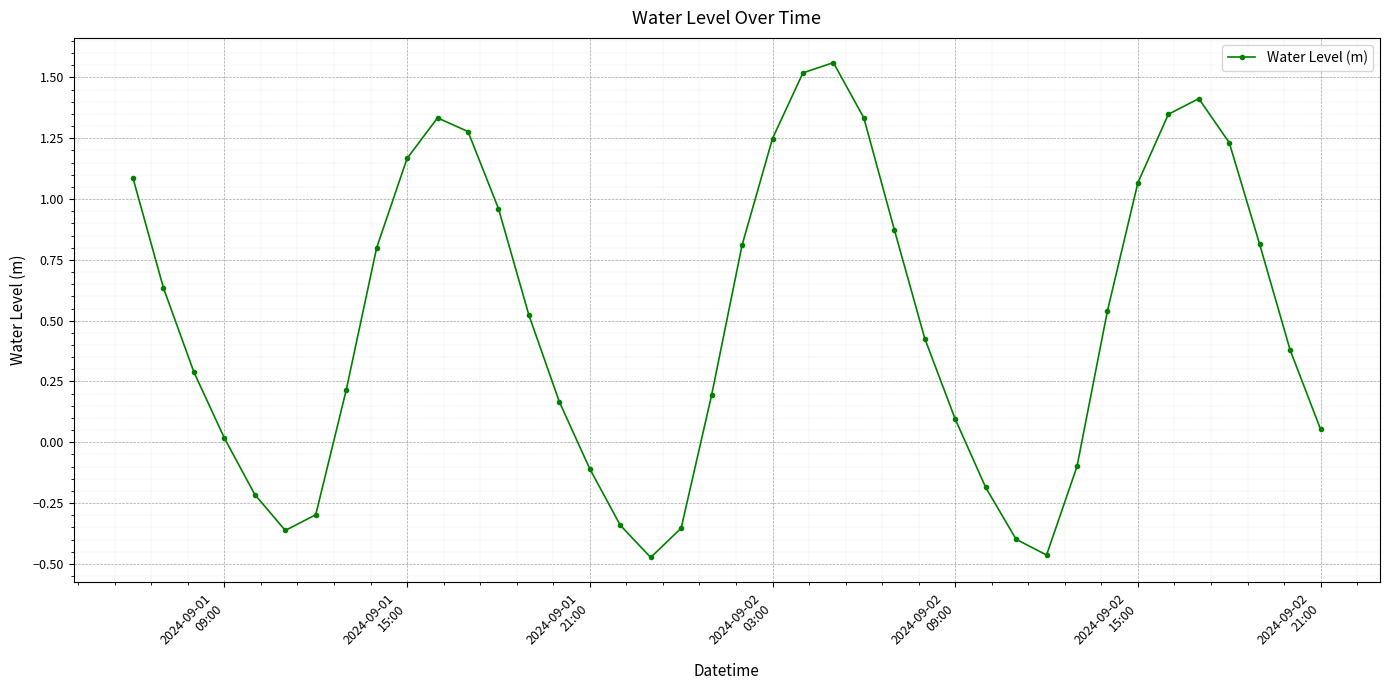

True or false: the data has more than 2 interior local peaks.

True